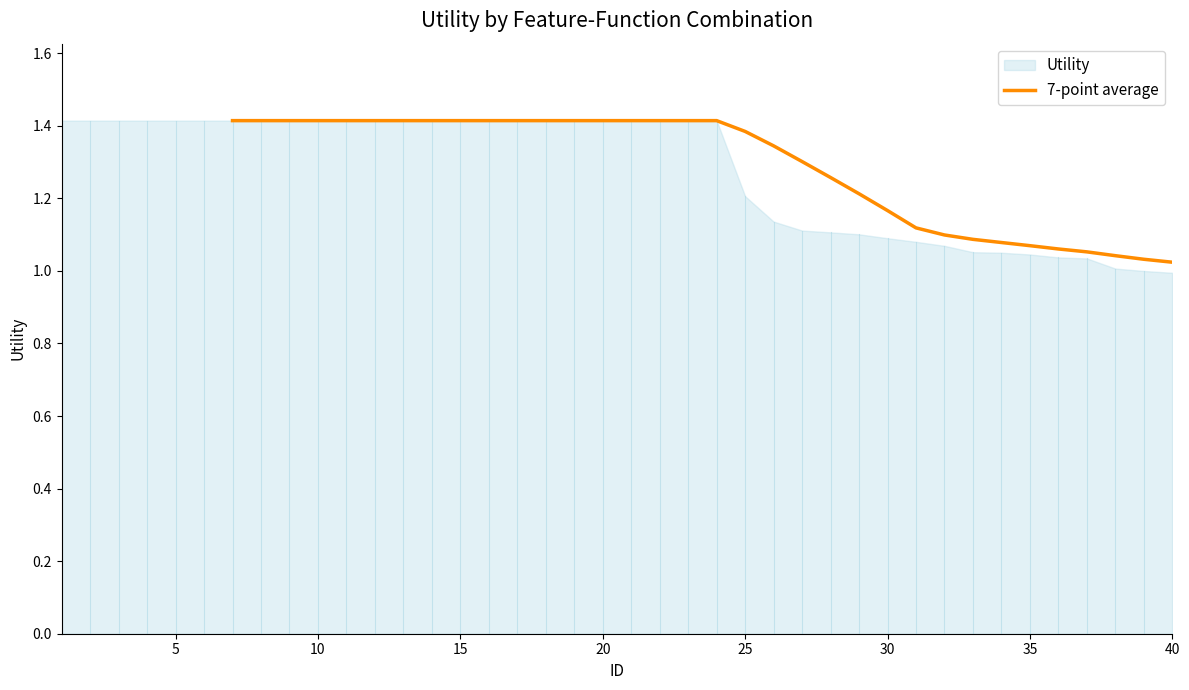

The 7-point average series shows 1.4 at 20. True or false?

True